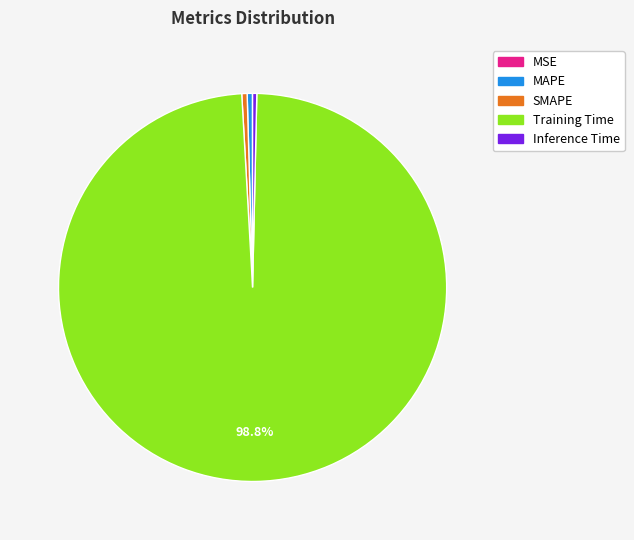

Between SMAPE and Training Time, which is larger?

Training Time